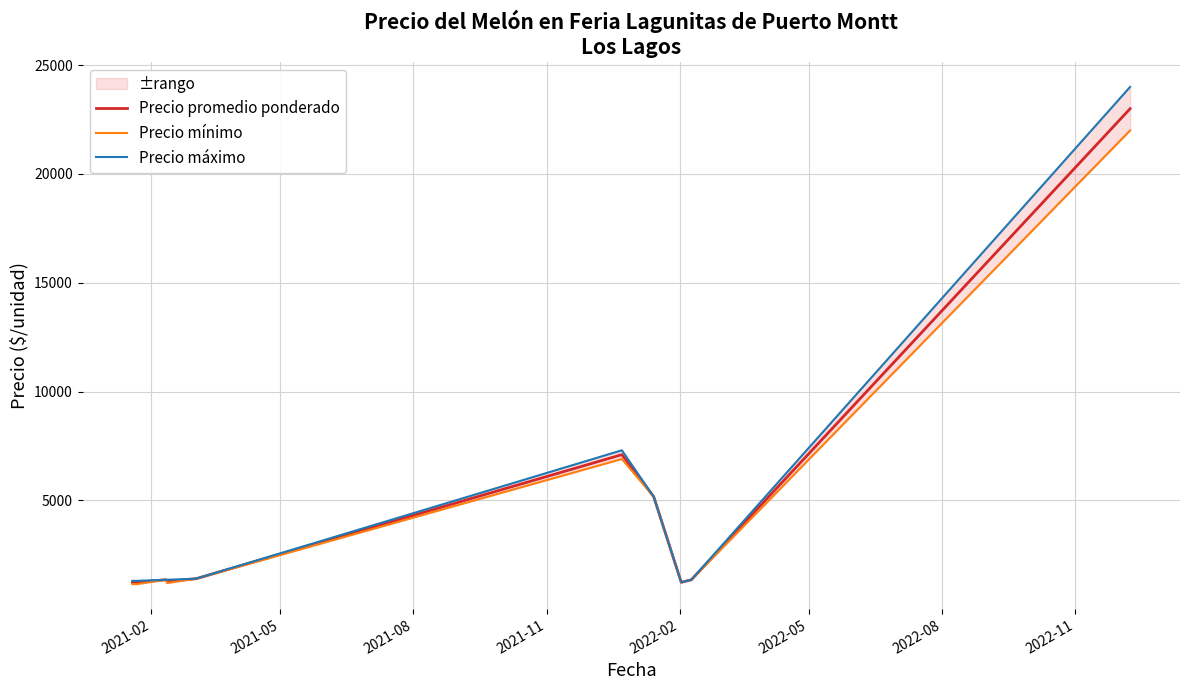

The Precio máximo series shows 2307.5 at 2021-05. True or false?

False